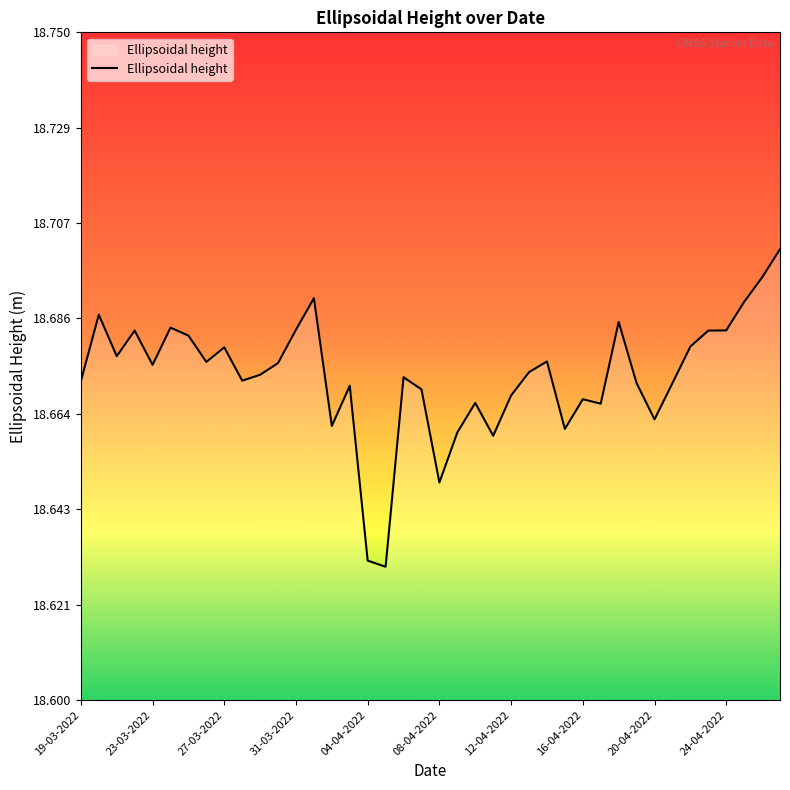

Is this an area chart (filled region under the line)?

No